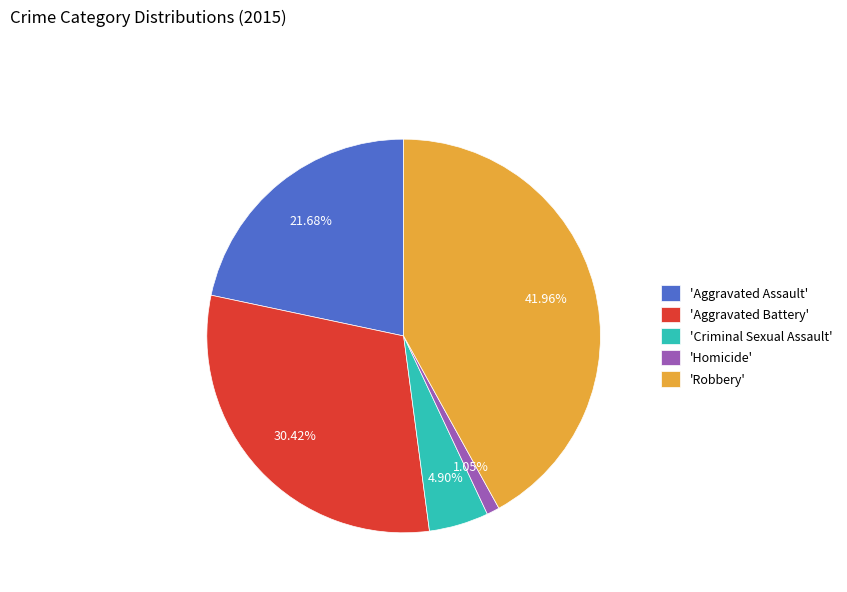

Is there any slice that represents more than half of the pie?

No